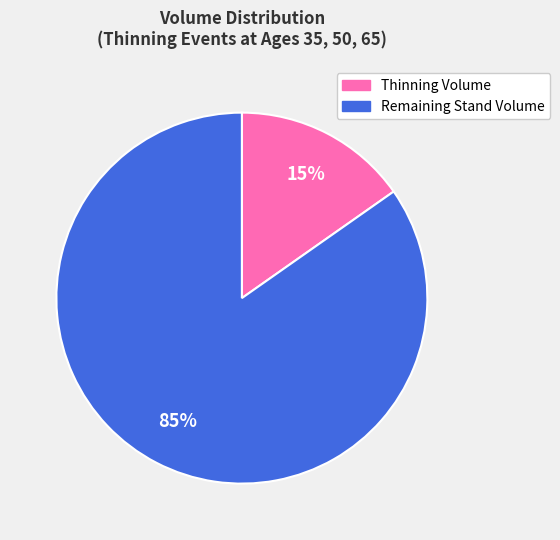

Does any single category account for the majority?

Yes